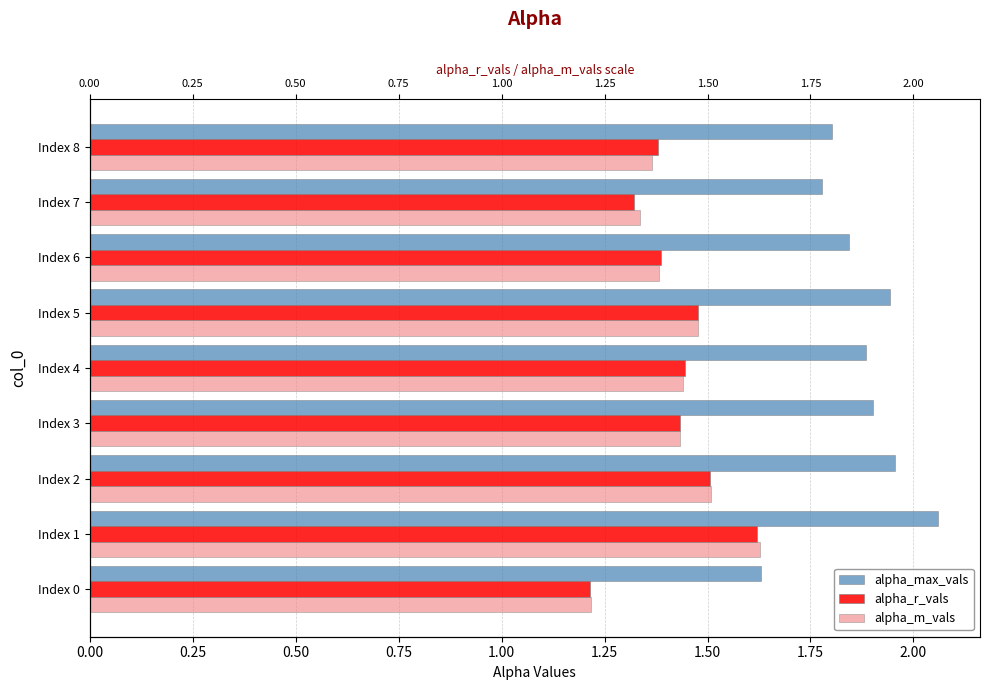

How many distinct data groups are displayed?

3